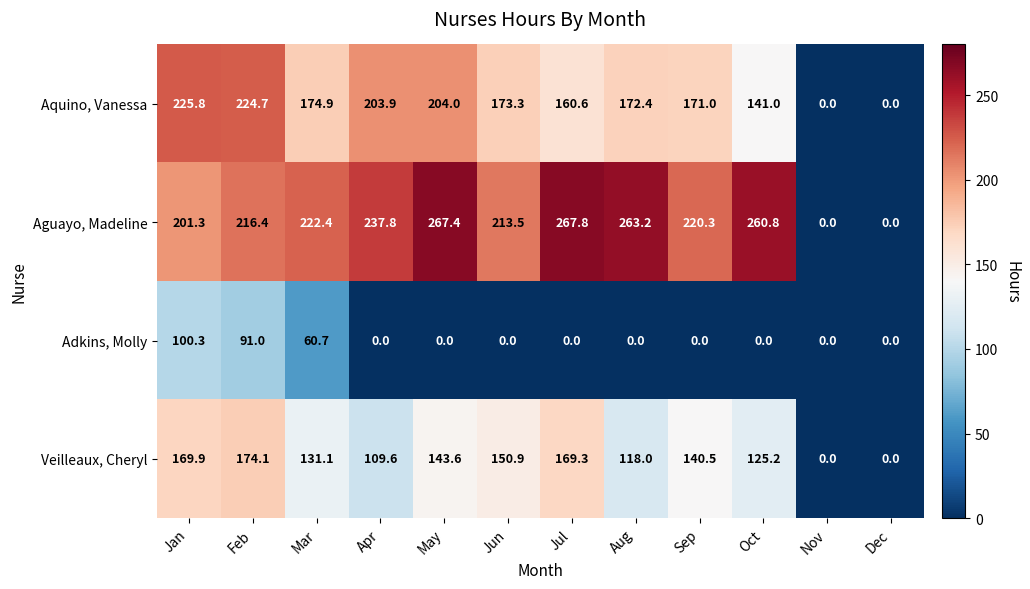

Is the value of Veilleaux, Cheryl at Aug greater than the value of Aquino, Vanessa at Dec?

Yes